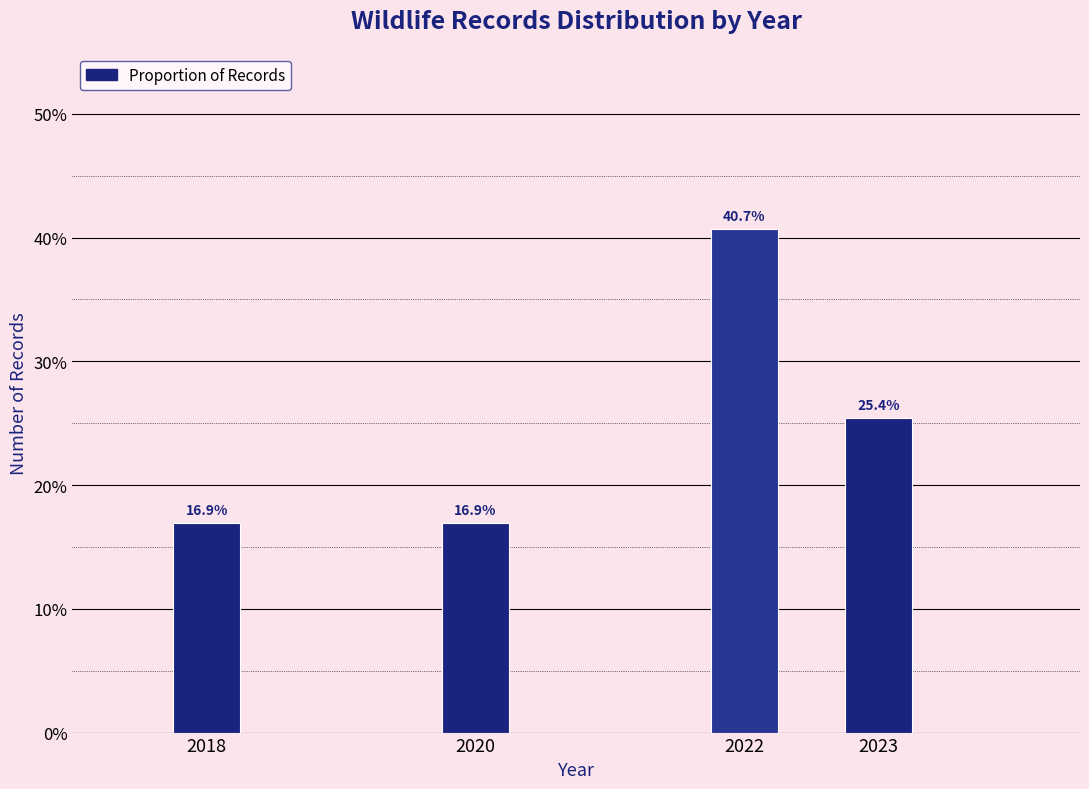

Are the bars horizontal?

No